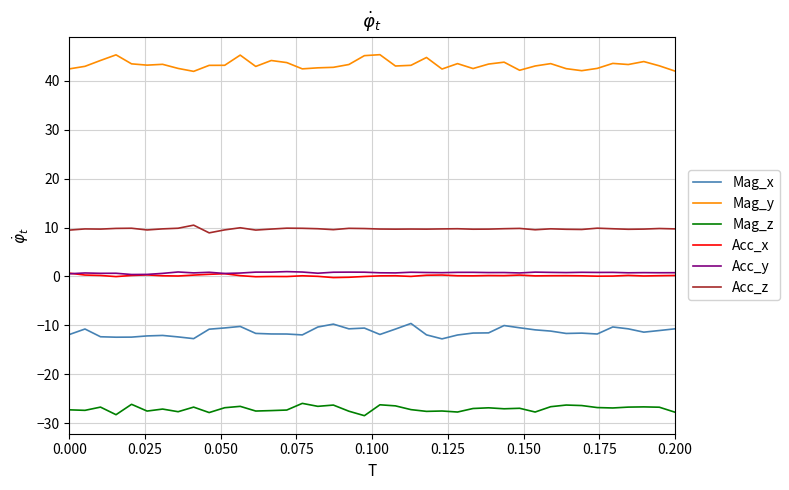

True or false: Mag_y and Acc_y cross at least once.

False